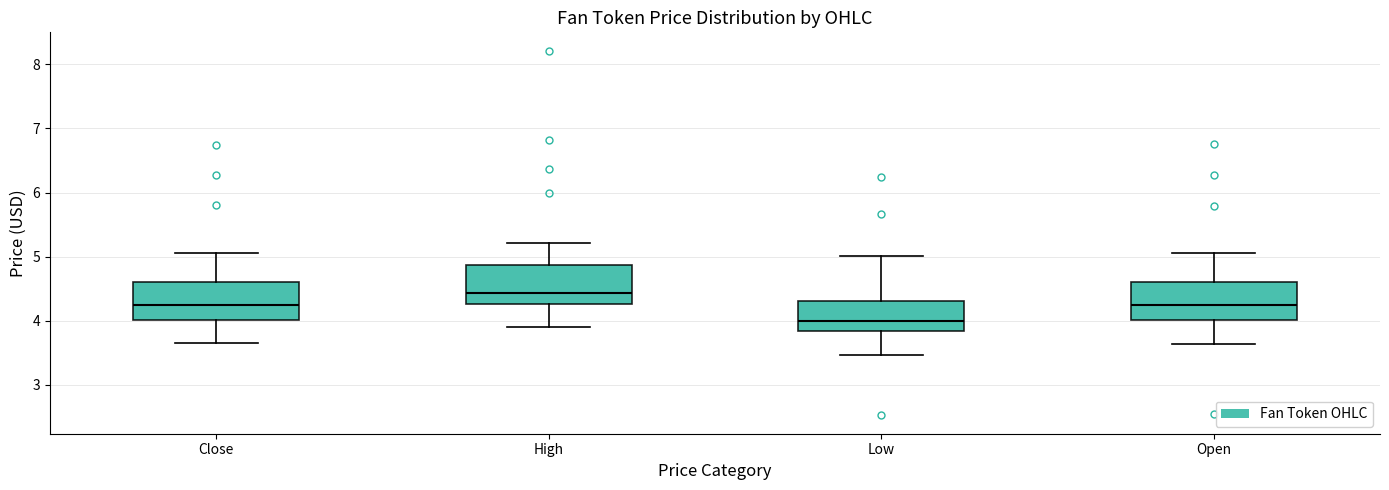

Reading left to right, read every box against the y-axis: the position of its median line, the range the box covers, and the ends of its whiskers. The values are not printed on the chart, so give them approximately, as read against the axis.

Close: median 4.2, box 4.0 to 4.6, whiskers 3.6 to 5.1
High: median 4.4, box 4.3 to 4.9, whiskers 3.9 to 5.2
Low: median 4.0, box 3.8 to 4.3, whiskers 3.5 to 5.0
Open: median 4.2, box 4.0 to 4.6, whiskers 3.6 to 5.1